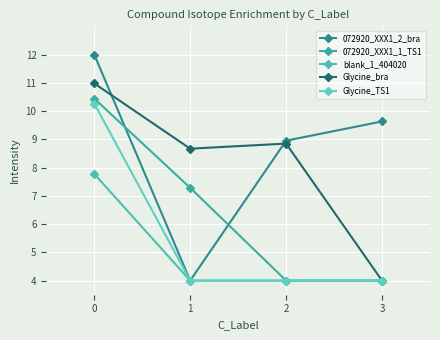

What is the sum of all Glycine_bra values?

32.5